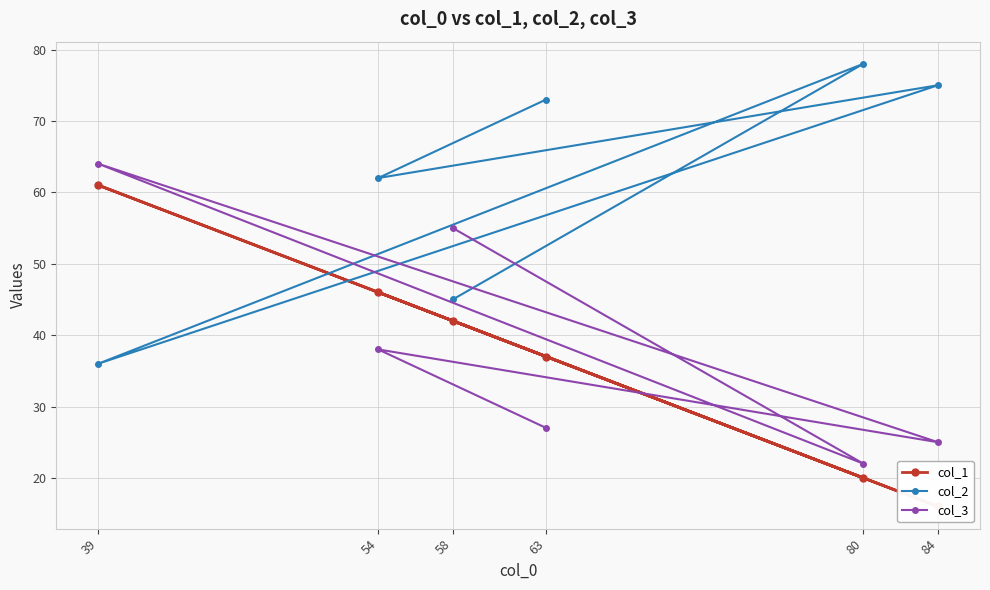

What is the value of the col_2 point at the 5th from the left?

78